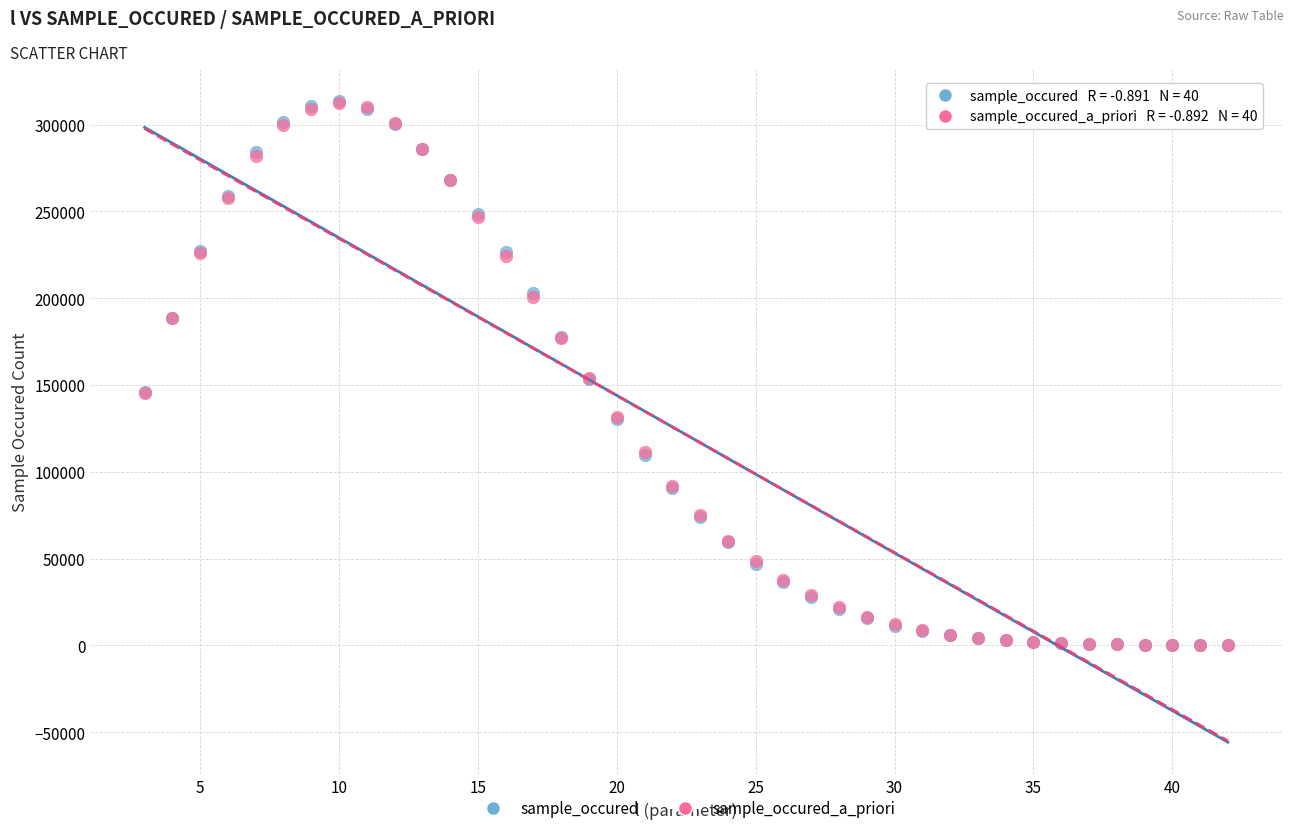

What are all the series names shown in the legend?

sample_occured, sample_occured_a_priori